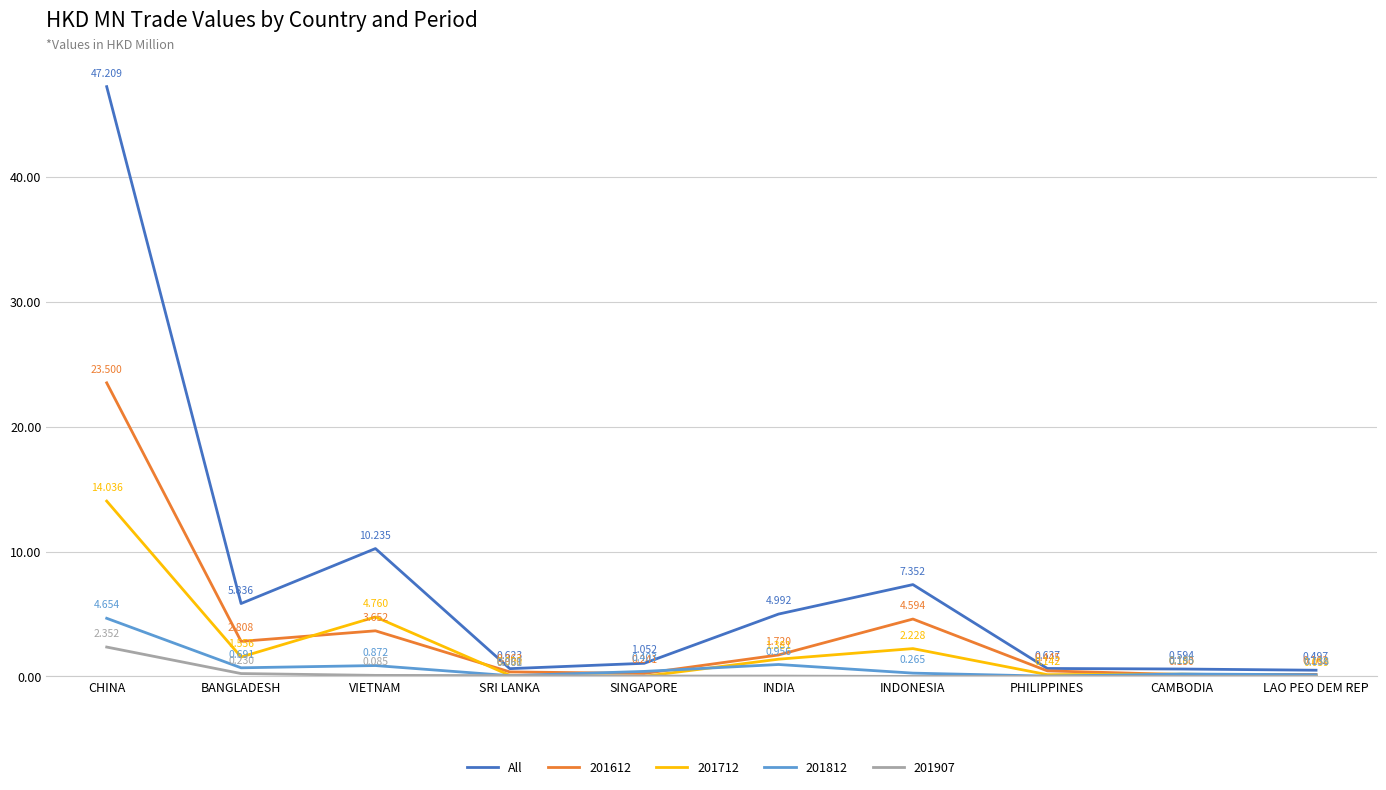

What position from the left is SINGAPORE?

5